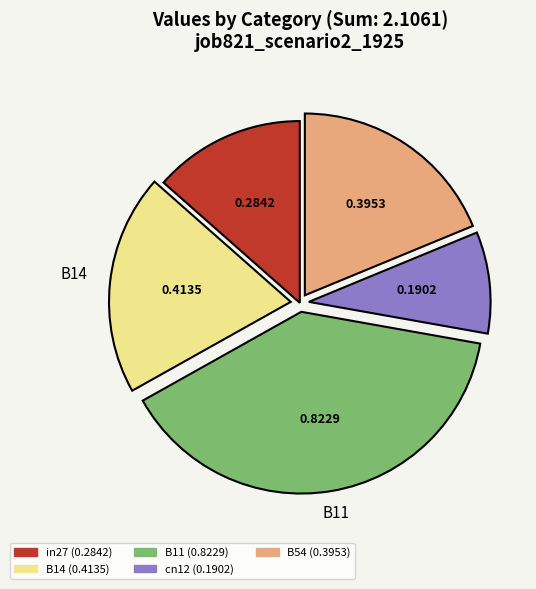

Is there any slice that represents more than half of the pie?

No